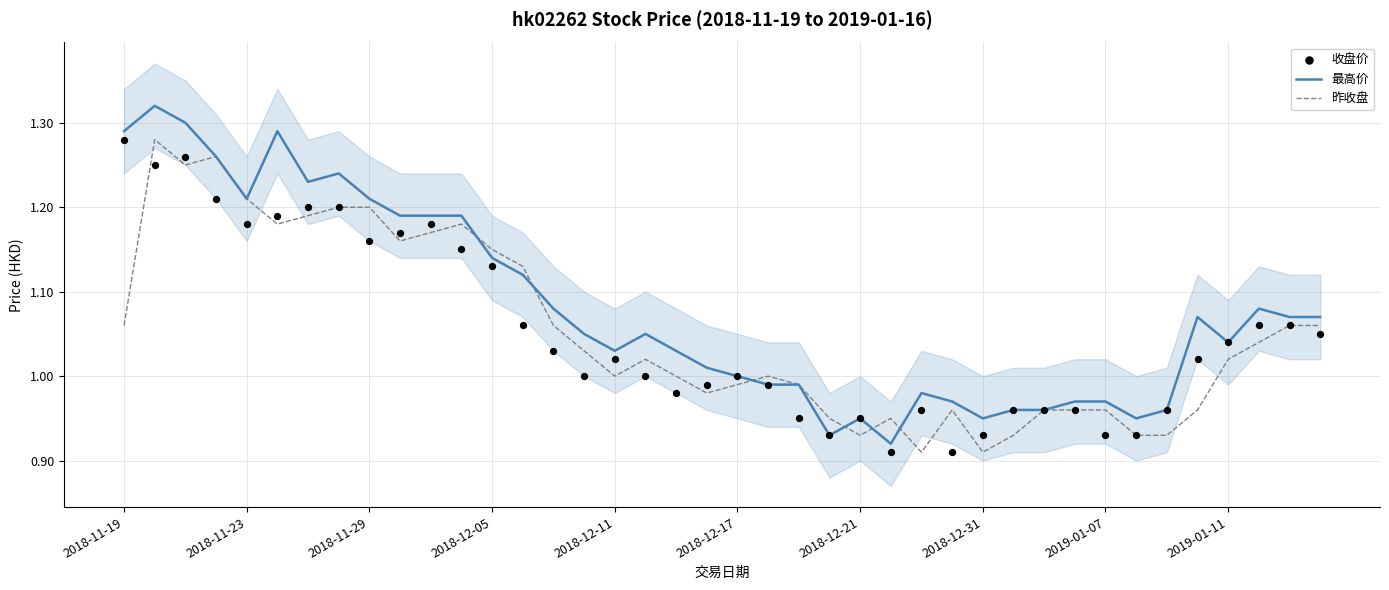

True or false: 最高价 has a value of 1.4 at 2018-12-17.

False